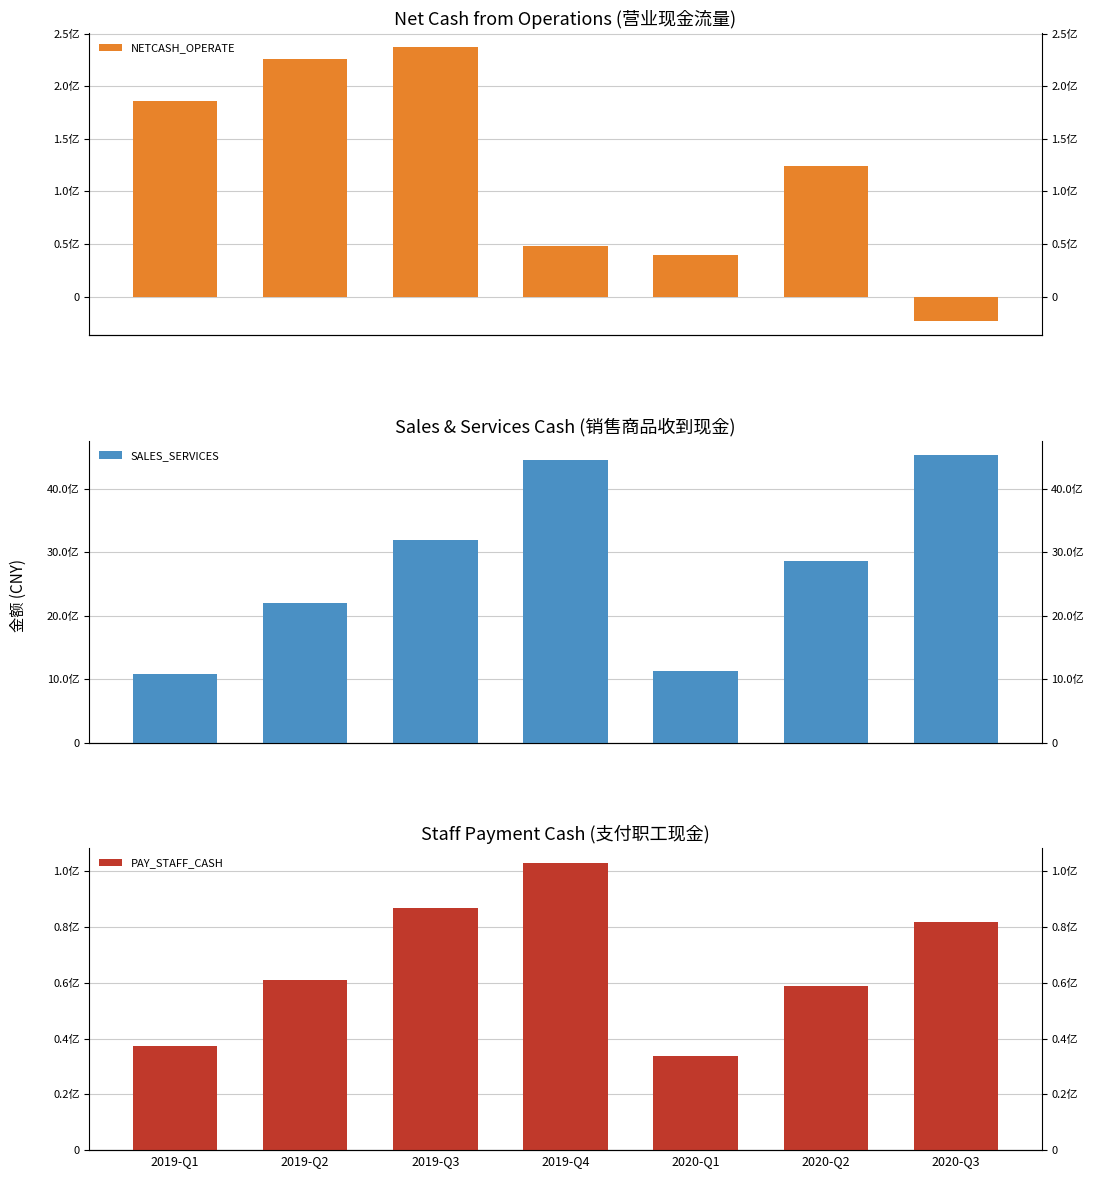

What position from the right is 2019-Q1?

7